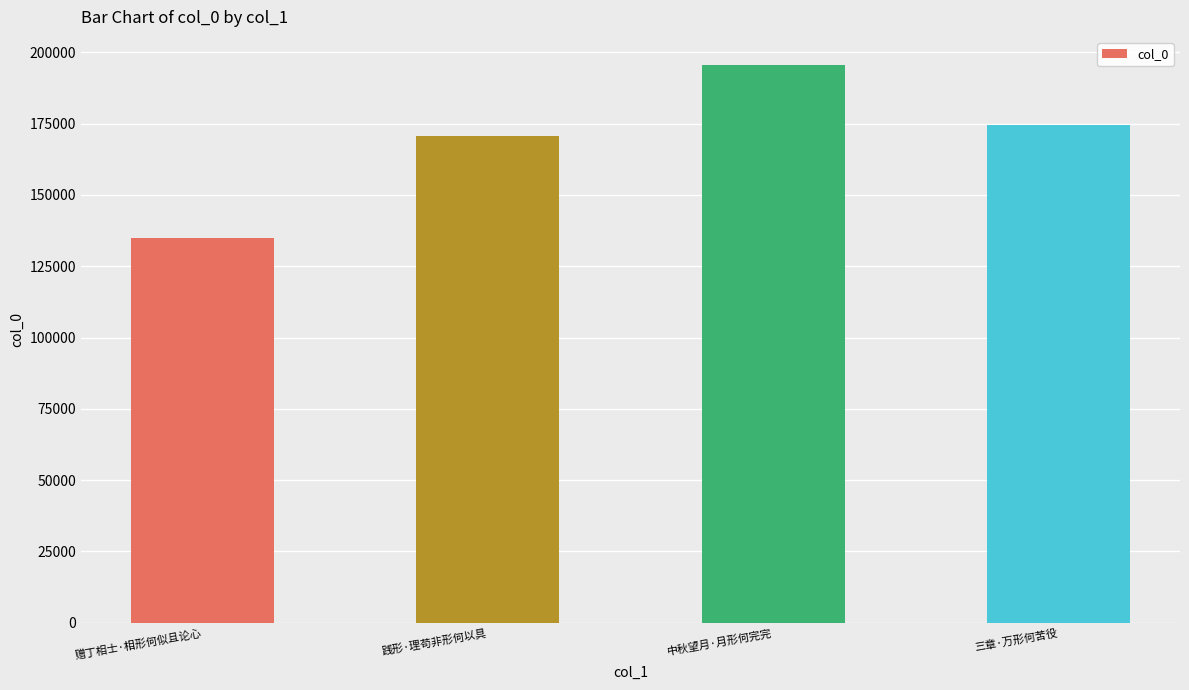

The chart shows a value of 53204 at 三章·万形何苦役. True or false?

False